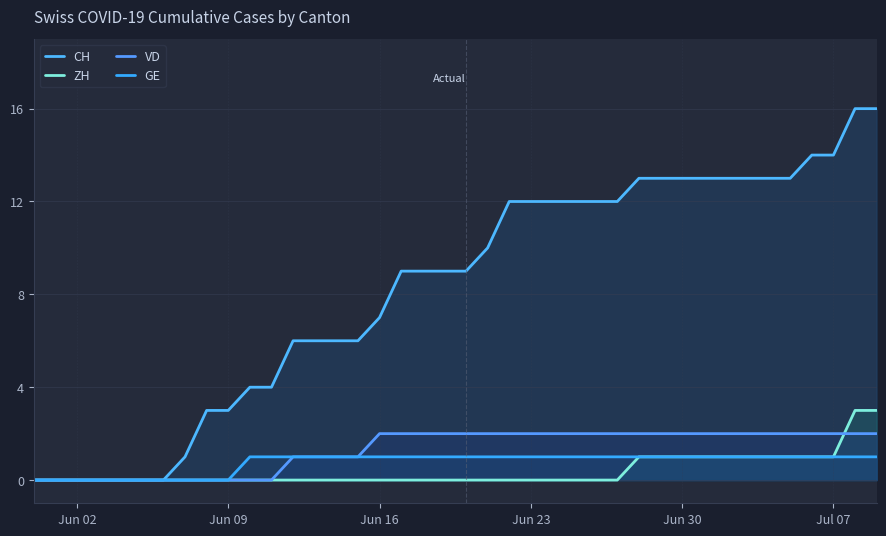

How many lines are shown in the chart?

4